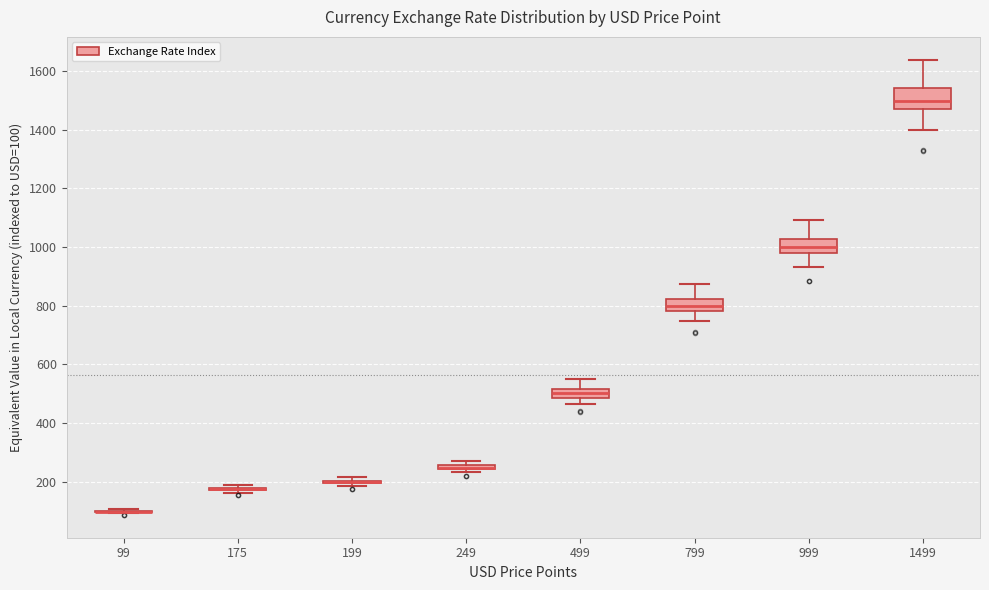

Where does the median line of the box at x = 499 sit on the y-axis? The values are not printed on the chart, so give them approximately, as read against the axis.

500